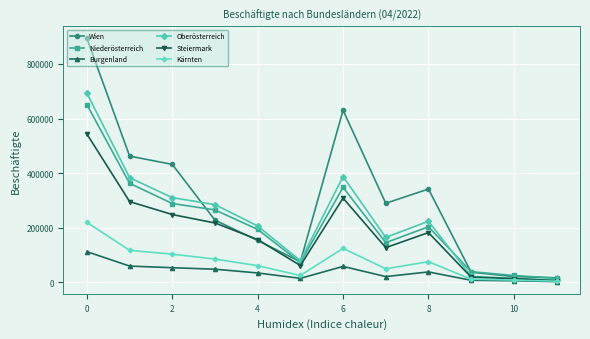

Which series has the widest spread of values?

Wien